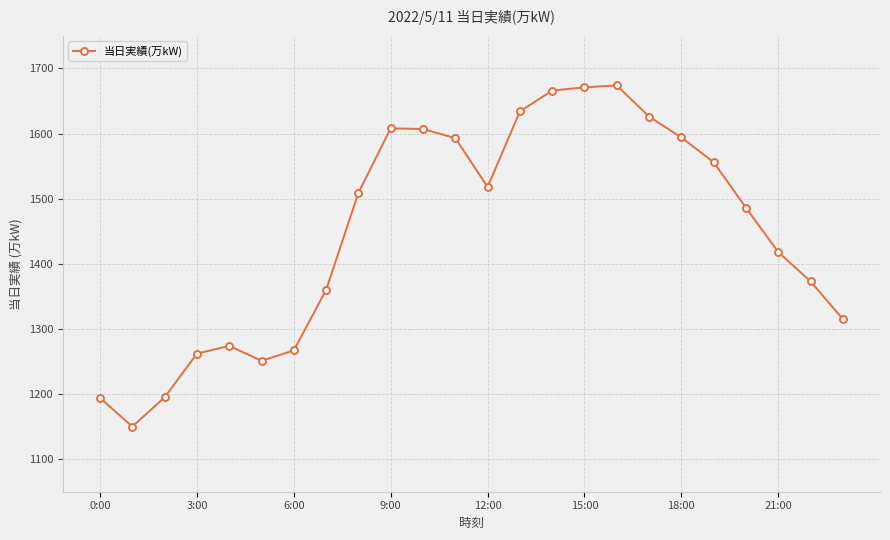

What is the average value?

1450